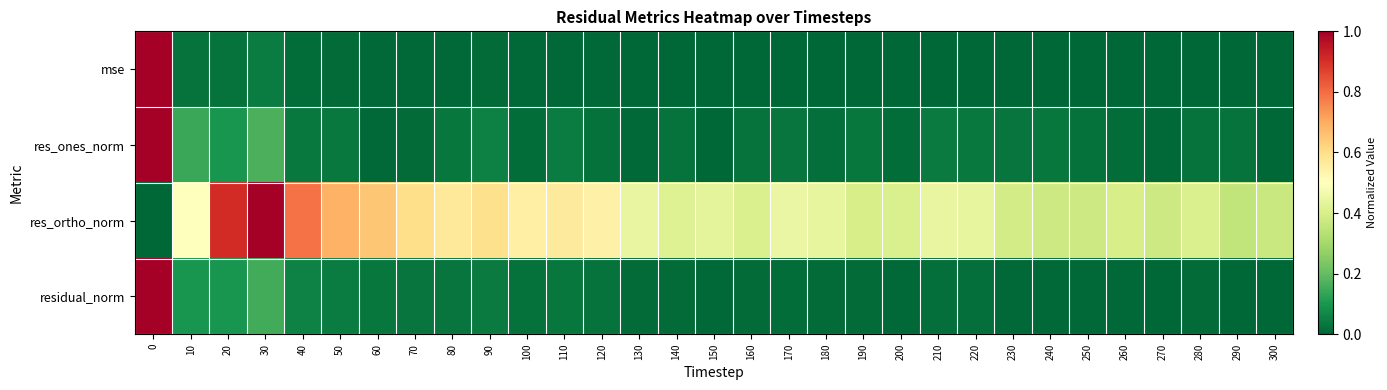

Reading left to right, extract all data points from this chart.

mse: 0=1.0	10=0.0	20=0.0	30=0.0	40=0.0	50=0.0	60=0.0	70=0.0	80=0.0	90=0.0	100=0.0	110=0.0	120=0.0	130=0.0	140=0.0	150=0.0	160=0.0	170=0.0	180=0.0	190=0.0	200=0.0	210=0.0	220=0.0	230=0.0	240=0.0	250=0.0	260=0.0	270=0.0	280=0.0	290=0.0	300=0.0
res_ones_norm: 0=1.0	10=0.1	20=0.1	30=0.2	40=0.0	50=0.0	60=0.0	70=0.0	80=0.0	90=0.1	100=0.0	110=0.0	120=0.0	130=0.0	140=0.0	150=0.0	160=0.0	170=0.0	180=0.0	190=0.0	200=0.0	210=0.0	220=0.0	230=0.0	240=0.0	250=0.0	260=0.0	270=0.0	280=0.0	290=0.0	300=0.0
res_ortho_norm: 0=0.0	10=0.5	20=0.9	30=1.0	40=0.8	50=0.7	60=0.7	70=0.6	80=0.6	90=0.6	100=0.5	110=0.6	120=0.5	130=0.4	140=0.4	150=0.4	160=0.4	170=0.4	180=0.4	190=0.4	200=0.4	210=0.4	220=0.4	230=0.4	240=0.4	250=0.4	260=0.4	270=0.4	280=0.4	290=0.4	300=0.4
residual_norm: 0=1.0	10=0.1	20=0.1	30=0.2	40=0.1	50=0.0	60=0.0	70=0.0	80=0.0	90=0.0	100=0.0	110=0.0	120=0.0	130=0.0	140=0.0	150=0.0	160=0.0	170=0.0	180=0.0	190=0.0	200=0.0	210=0.0	220=0.0	230=0.0	240=0.0	250=0.0	260=0.0	270=0.0	280=0.0	290=0.0	300=0.0